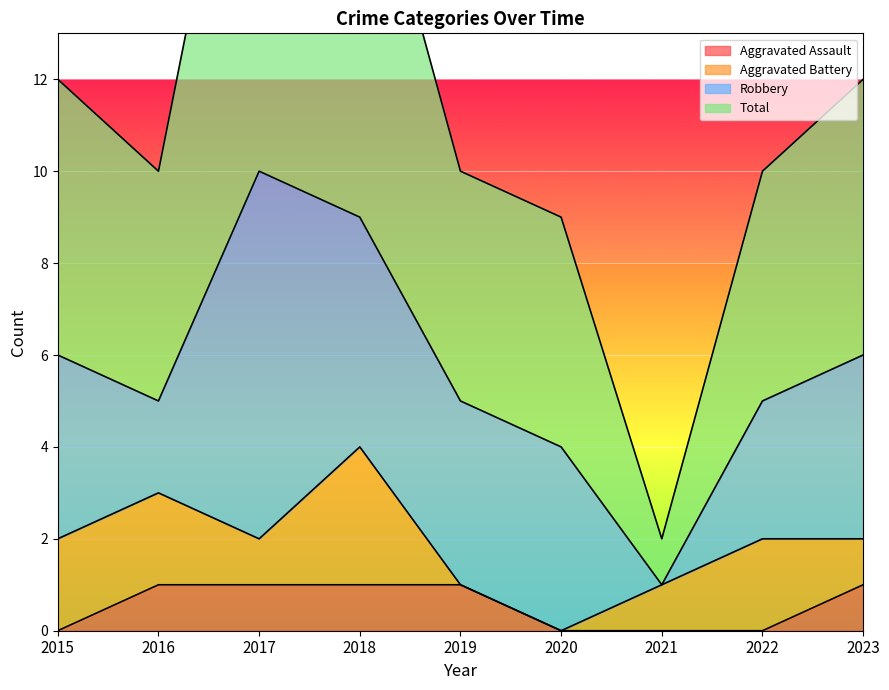

Which has a higher value, 2018 or 2016?

2018